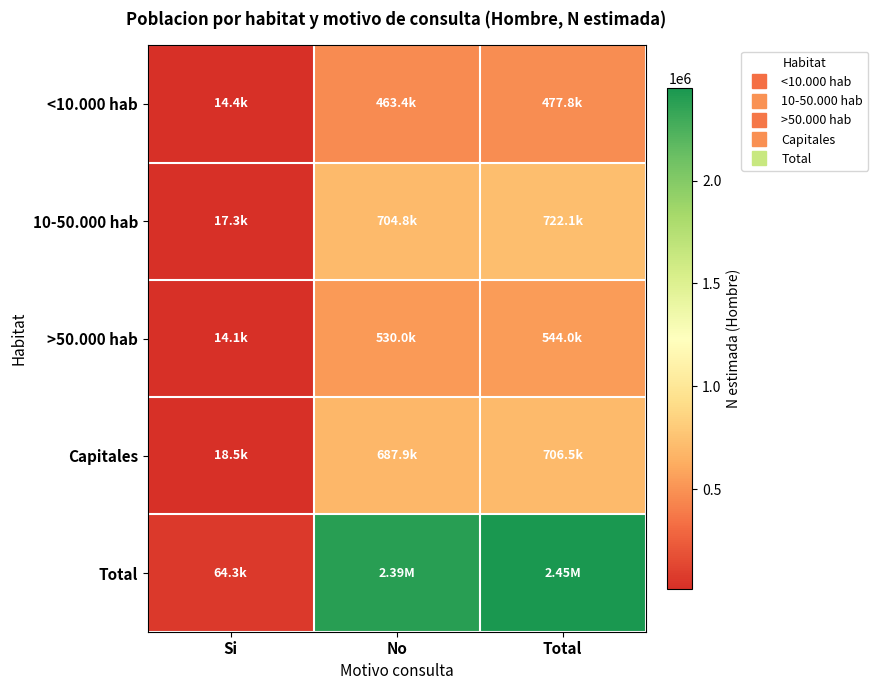

List the series in order of their peak value, highest first.

Total, 10-50.000 hab, Capitales, >50.000 hab, <10.000 hab